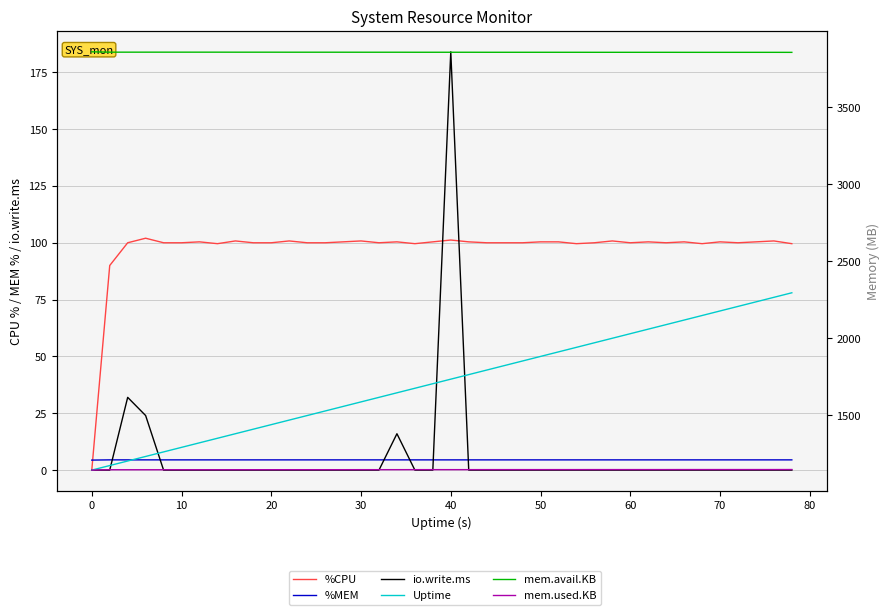

What is the maximum value shown in the chart?

3858.9